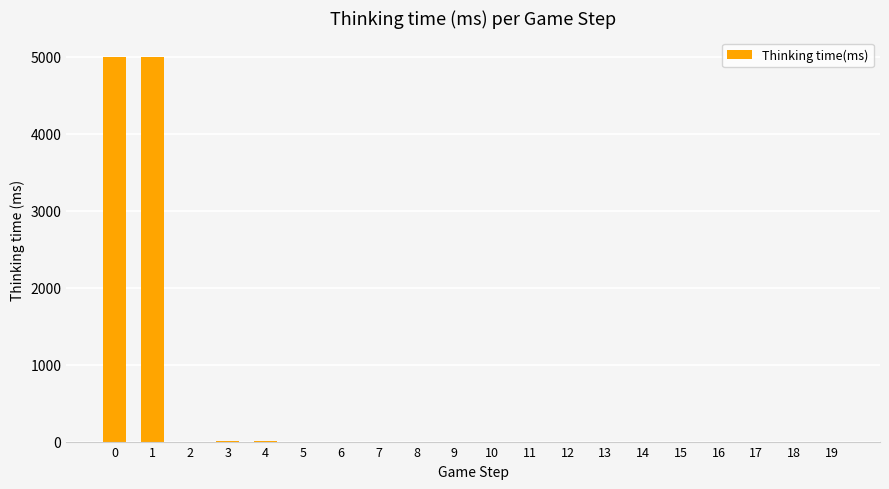

What is the greatest value displayed?

4998